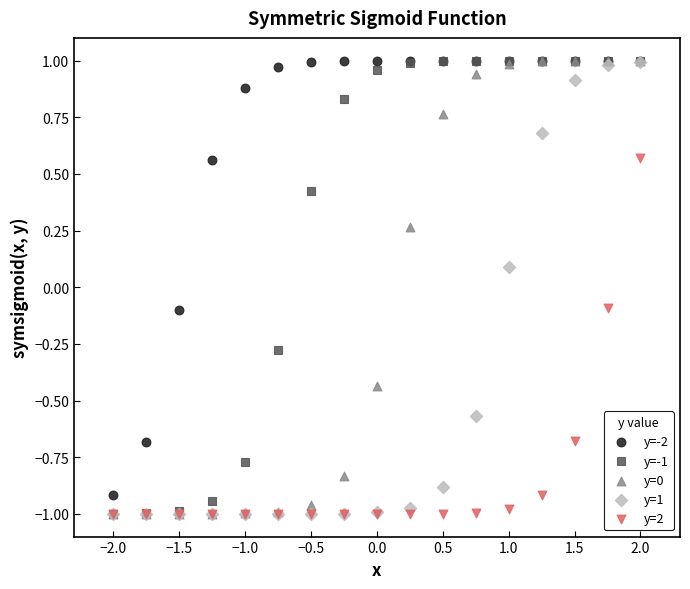

What are all the series names shown in the legend?

y=-2, y=-1, y=0, y=1, y=2